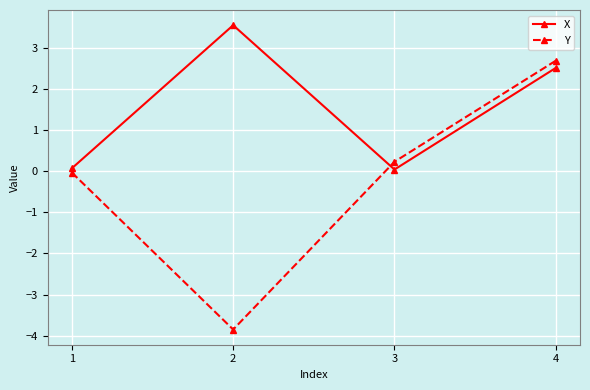

What is the difference between the maximum and minimum values in the Y series?

6.5